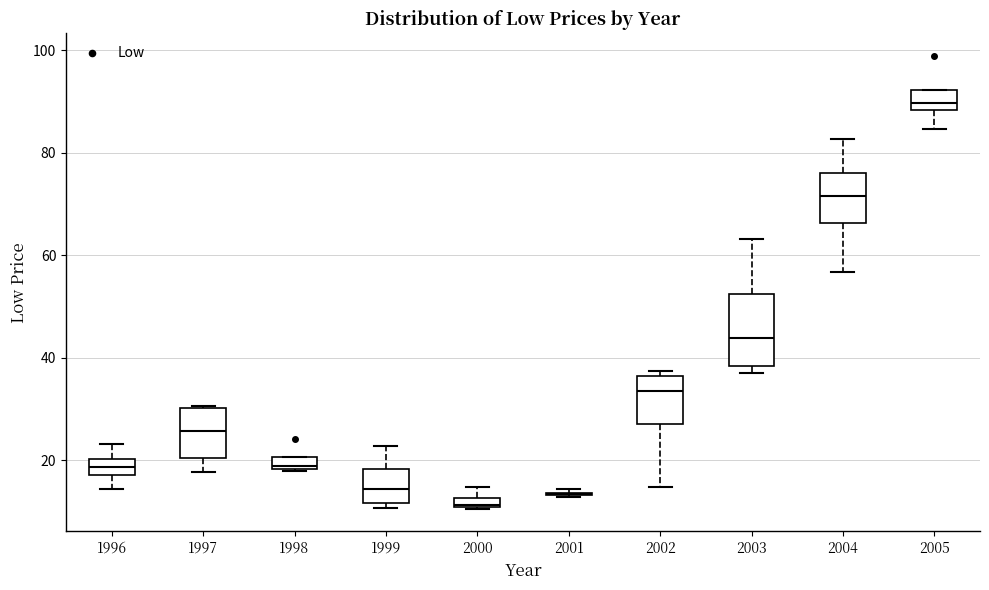

Where does the median line of the box at x = 1999 sit on the y-axis? The values are not printed on the chart, so give them approximately, as read against the axis.

14